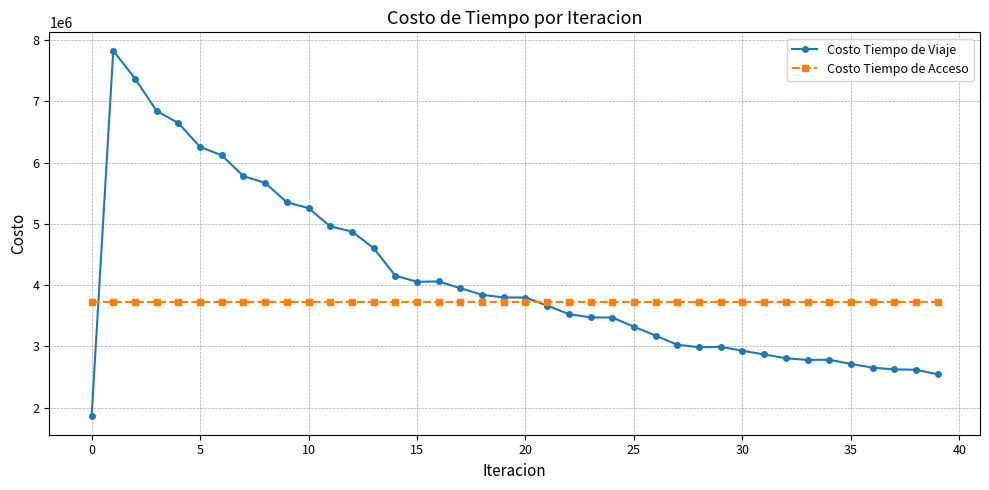

Which series has the widest spread of values?

Costo Tiempo de Viaje